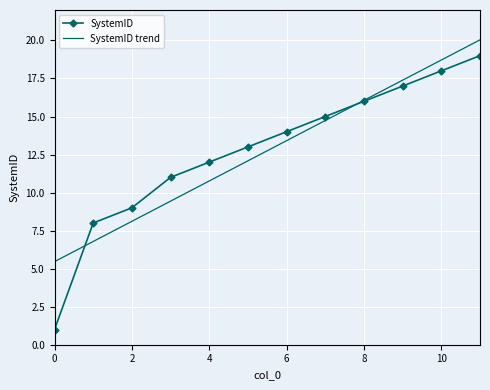

What is the highest value of the SystemID series?

19.0